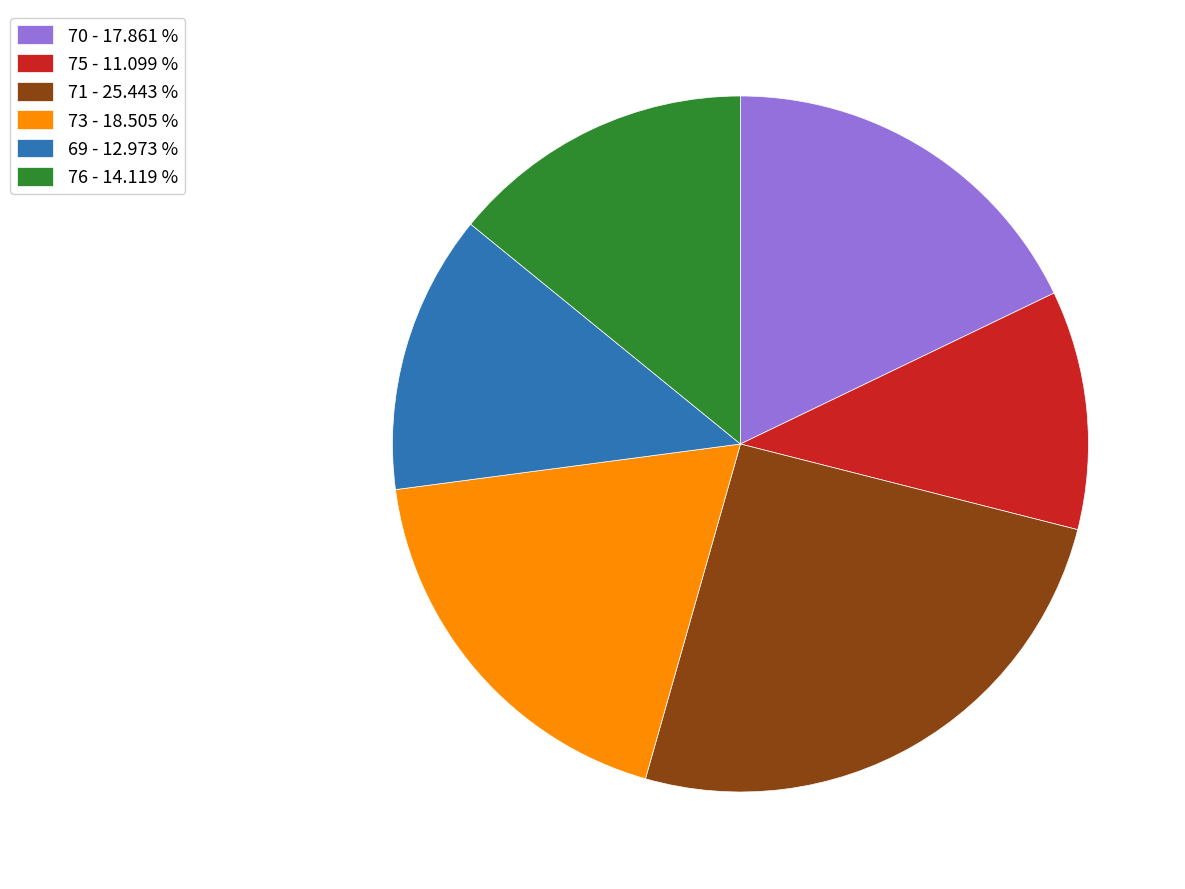

What is the largest slice in the pie chart?

71 - 25.443 %